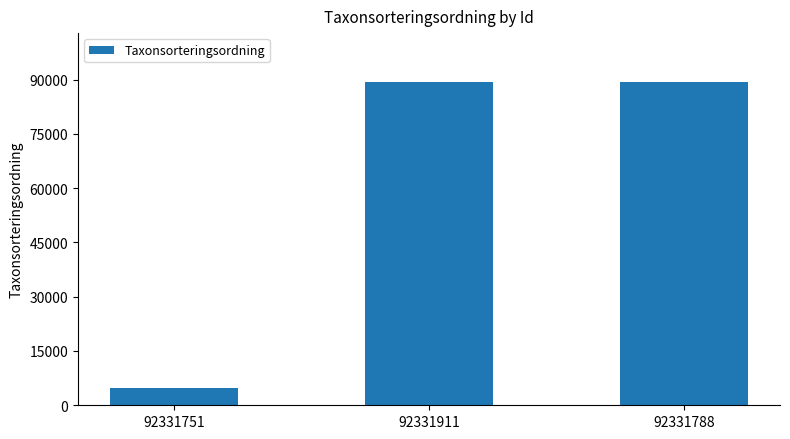

What is the difference between the maximum and minimum values?

84693